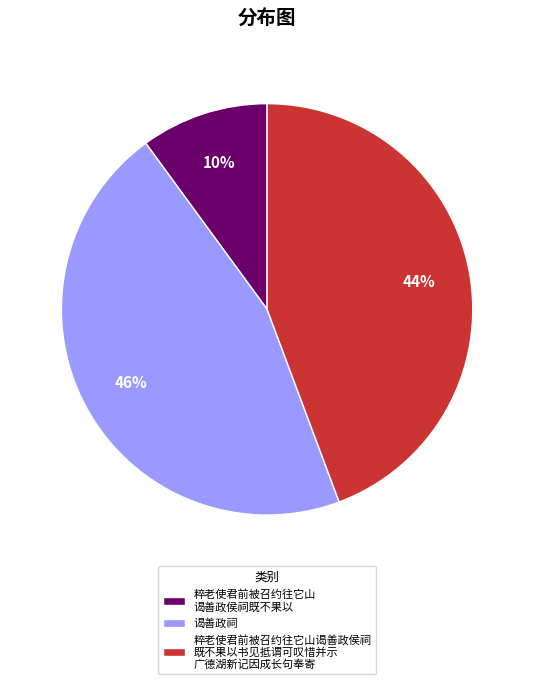

How many segments does this pie chart have?

3